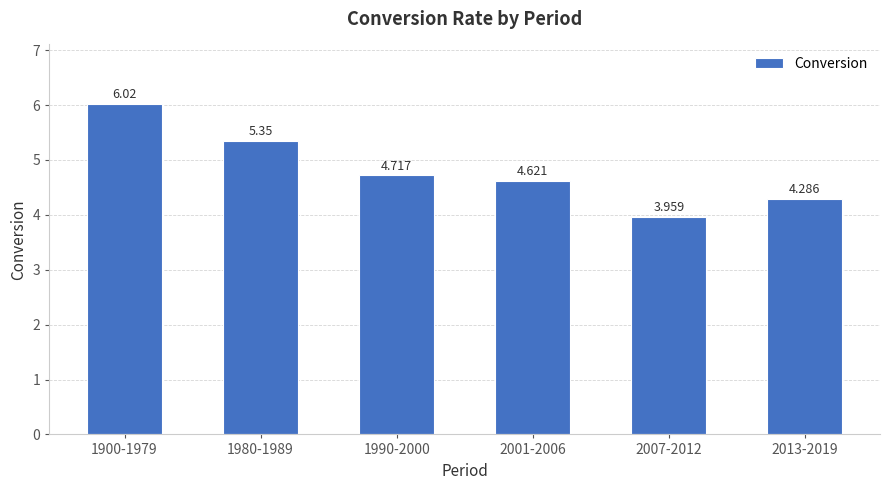

What is the greatest value displayed?

6.0